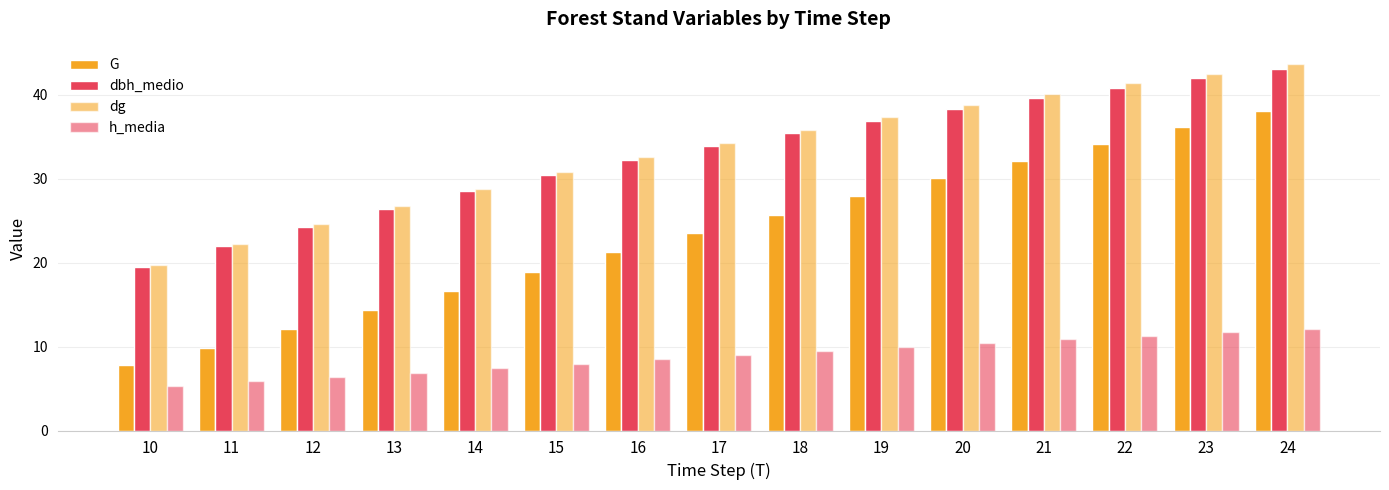

Are the bars grouped side by side (vs. stacked)?

Yes